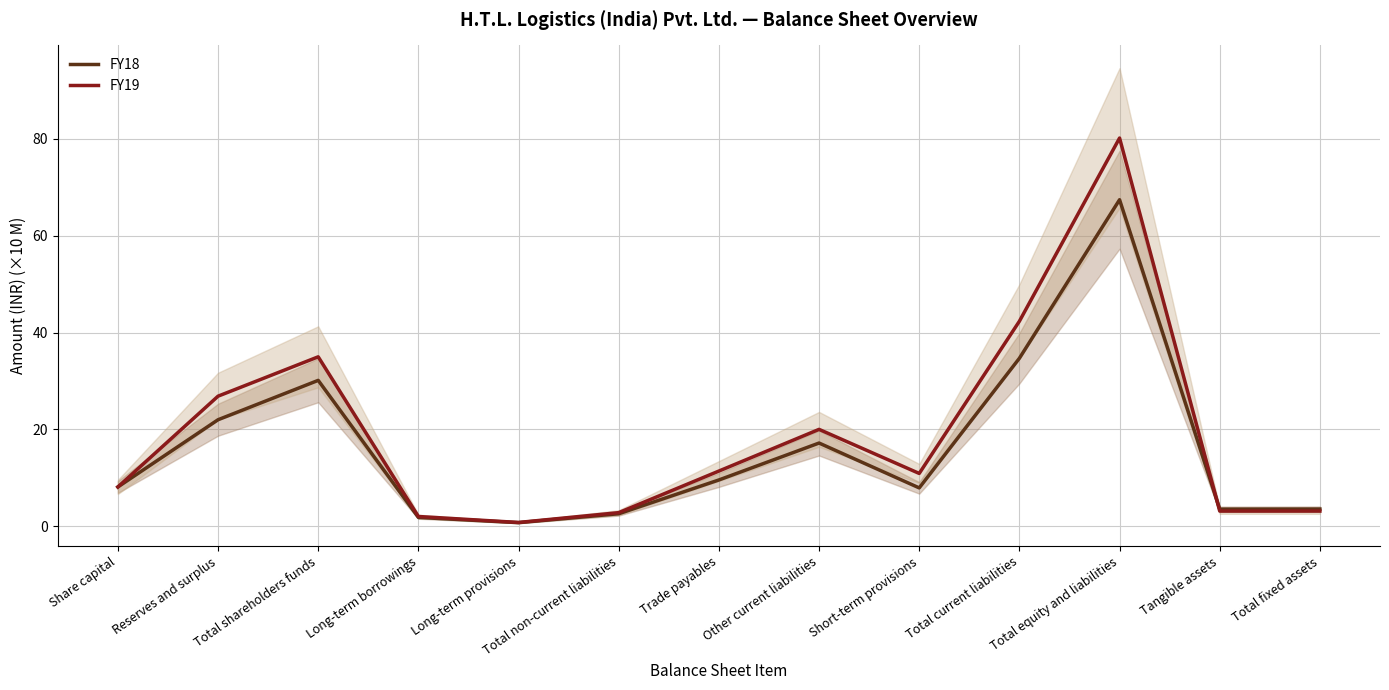

At which category does the chart reach its minimum across all series?

Long-term provisions